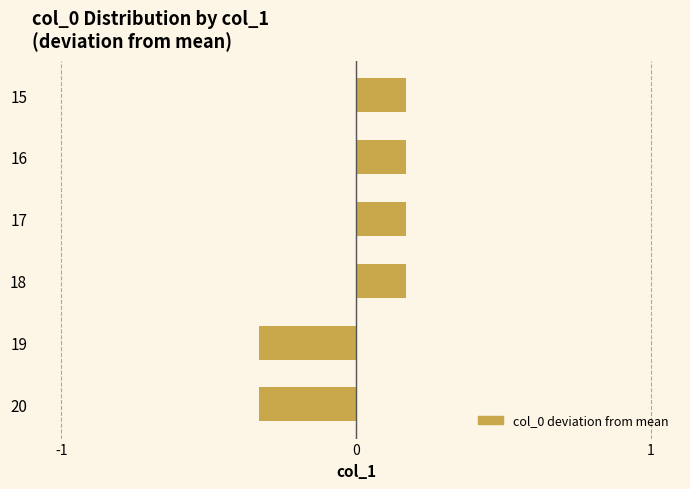

How many values are between 0 and 1?

4